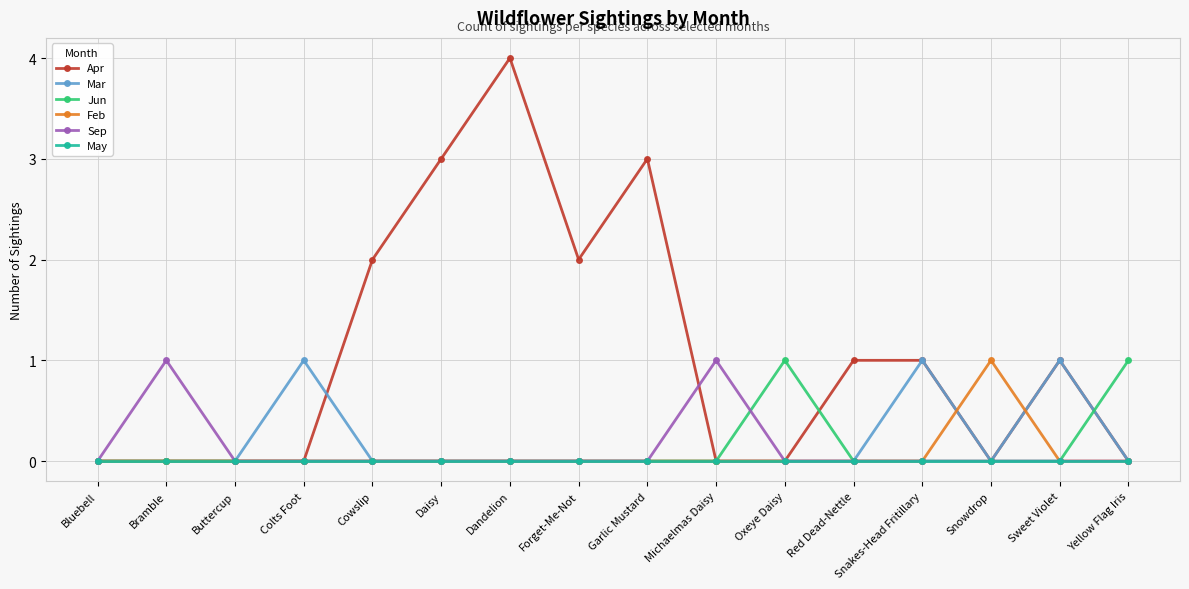

What is the label of the 2nd point from the right?

Sweet Violet